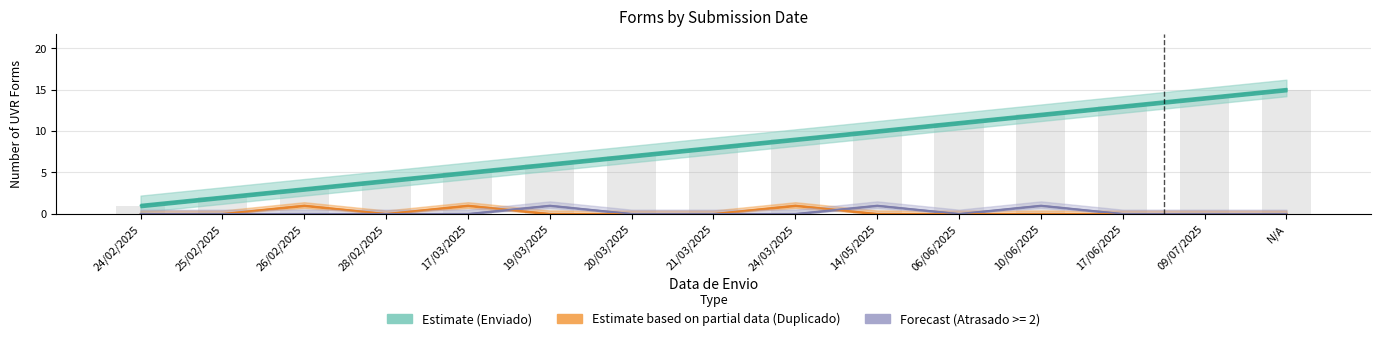

Rank the categories by Duplicado (Partial) value from highest to lowest.

26/02/2025, 17/03/2025, 24/03/2025, 24/02/2025, 25/02/2025, 28/02/2025, 19/03/2025, 20/03/2025, 21/03/2025, 14/05/2025, 06/06/2025, 10/06/2025, 17/06/2025, 09/07/2025, N/A